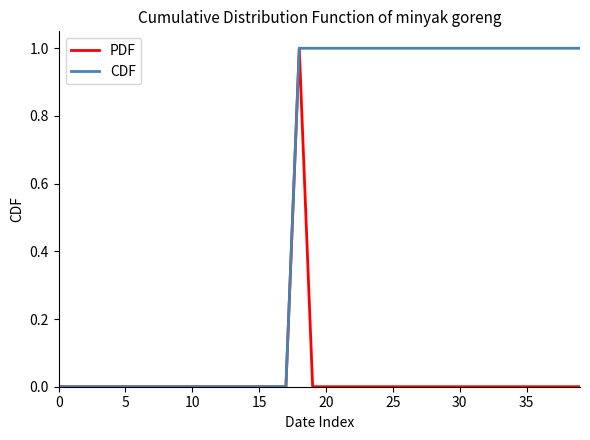

List the series in order of their overall mean, lowest first.

PDF, CDF